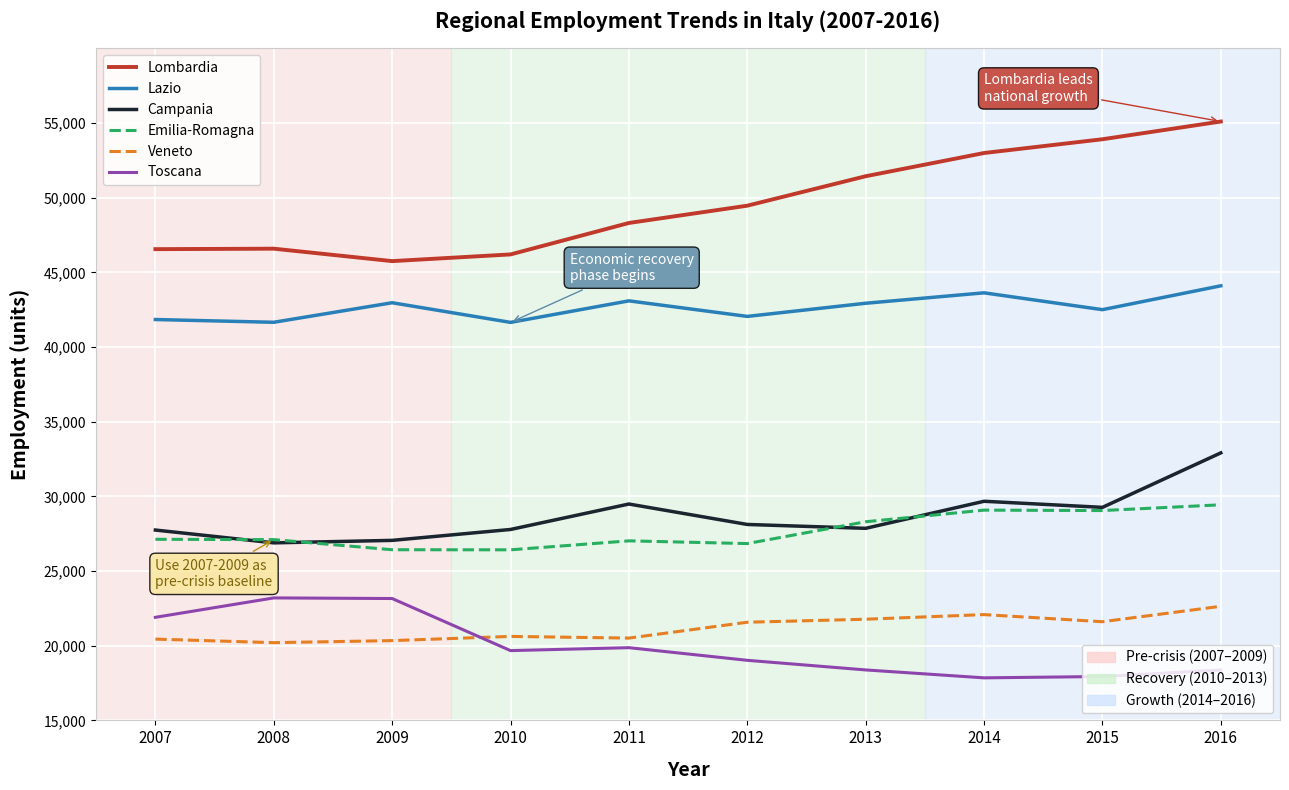

What is the total value across all series at 2009?

185689